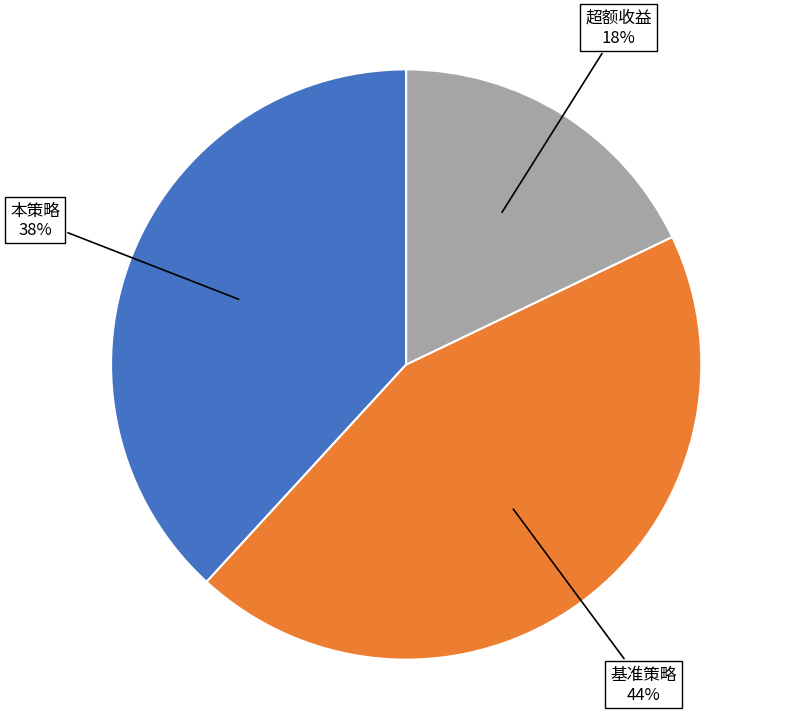

What is the ratio of the value at 基准策略 to the value at 本策略?

1.2